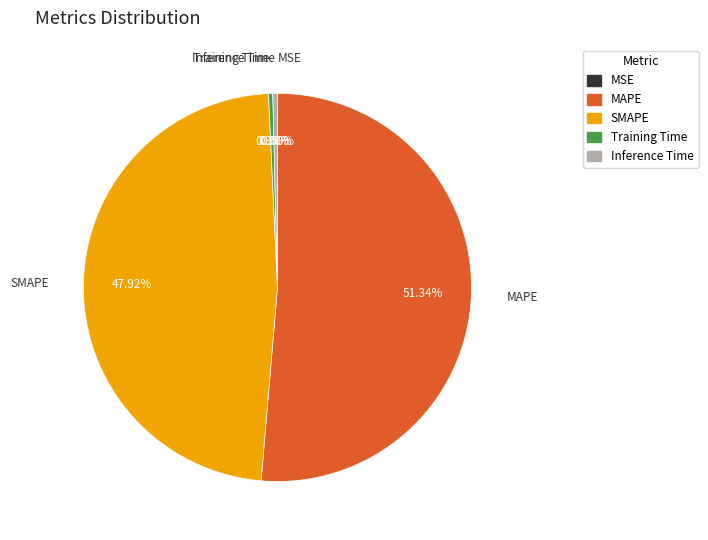

Between Inference Time and SMAPE, which is larger?

SMAPE